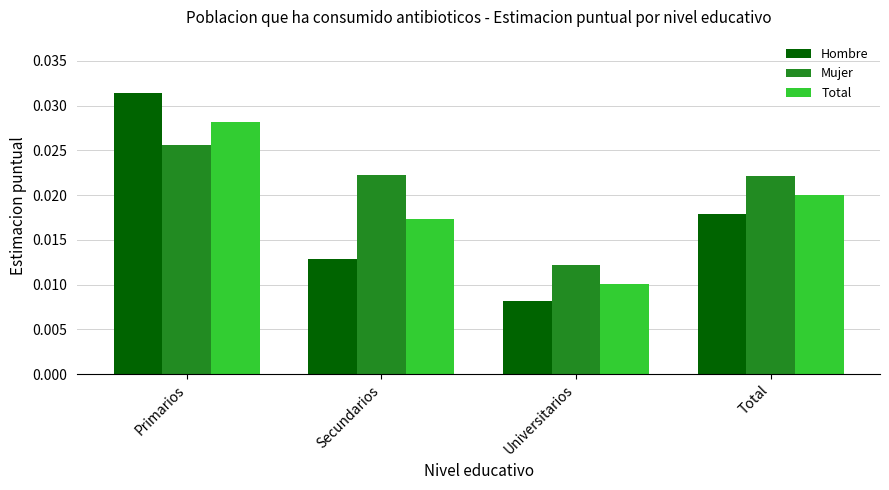

At how many categories does at least one series exceed 0?

4